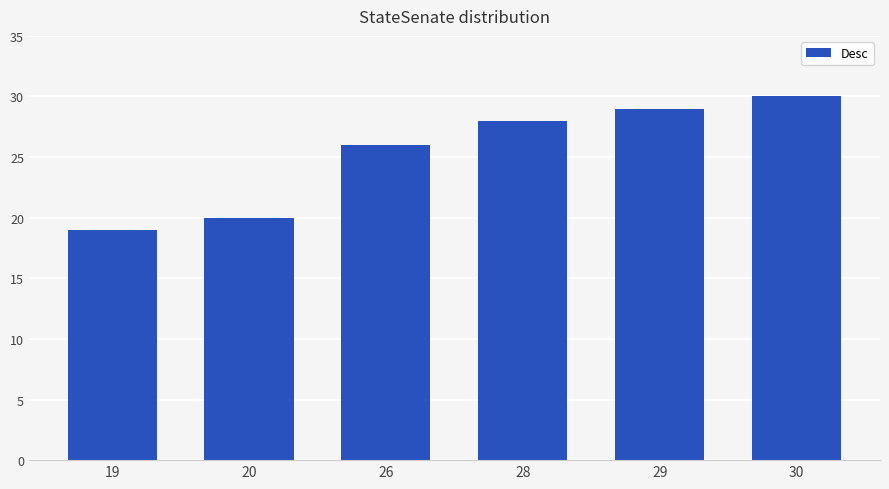

Count the number of data series in this chart.

1